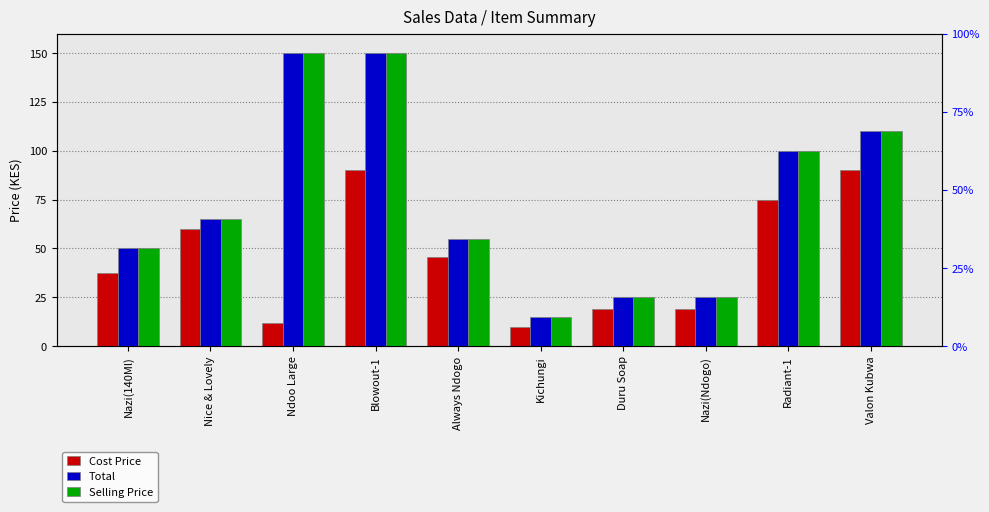

How many series are shown in this chart?

3